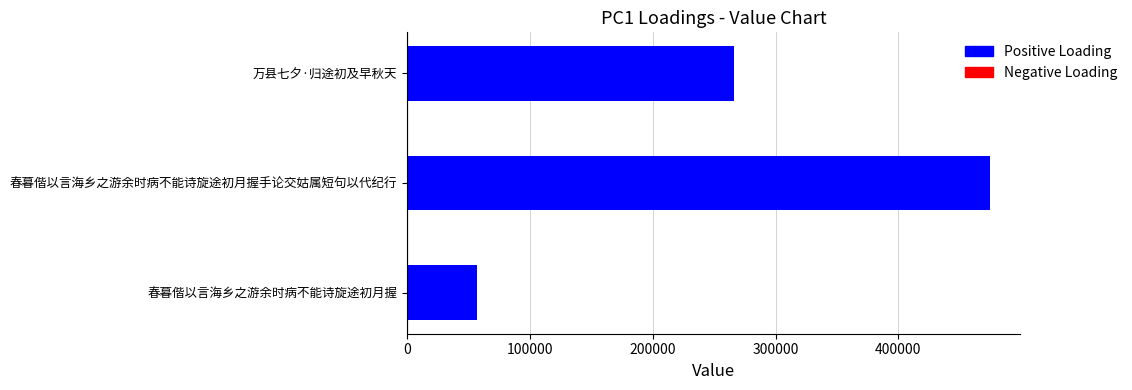

What is the value of the 1st bar from the left?

56699